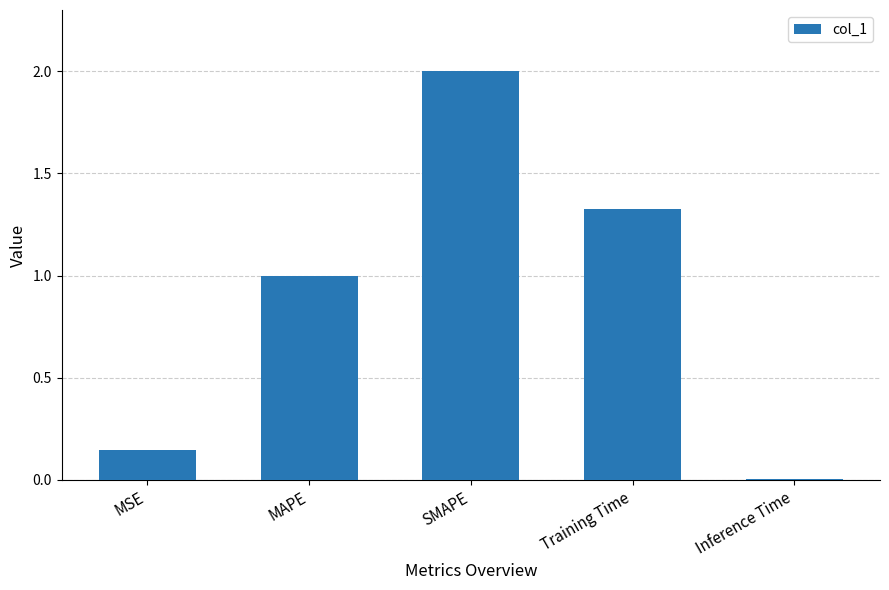

Which category has the highest value across all series?

SMAPE